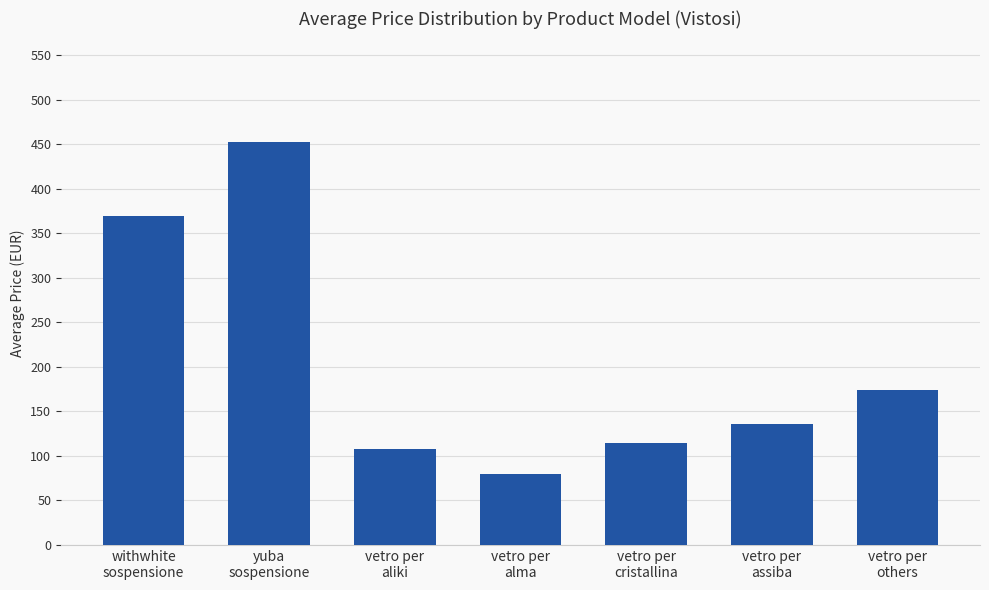

Rank the categories by value from lowest to highest.

vetro per
alma, vetro per
aliki, vetro per
cristallina, vetro per
assiba, vetro per
others, withwhite
sospensione, yuba
sospensione